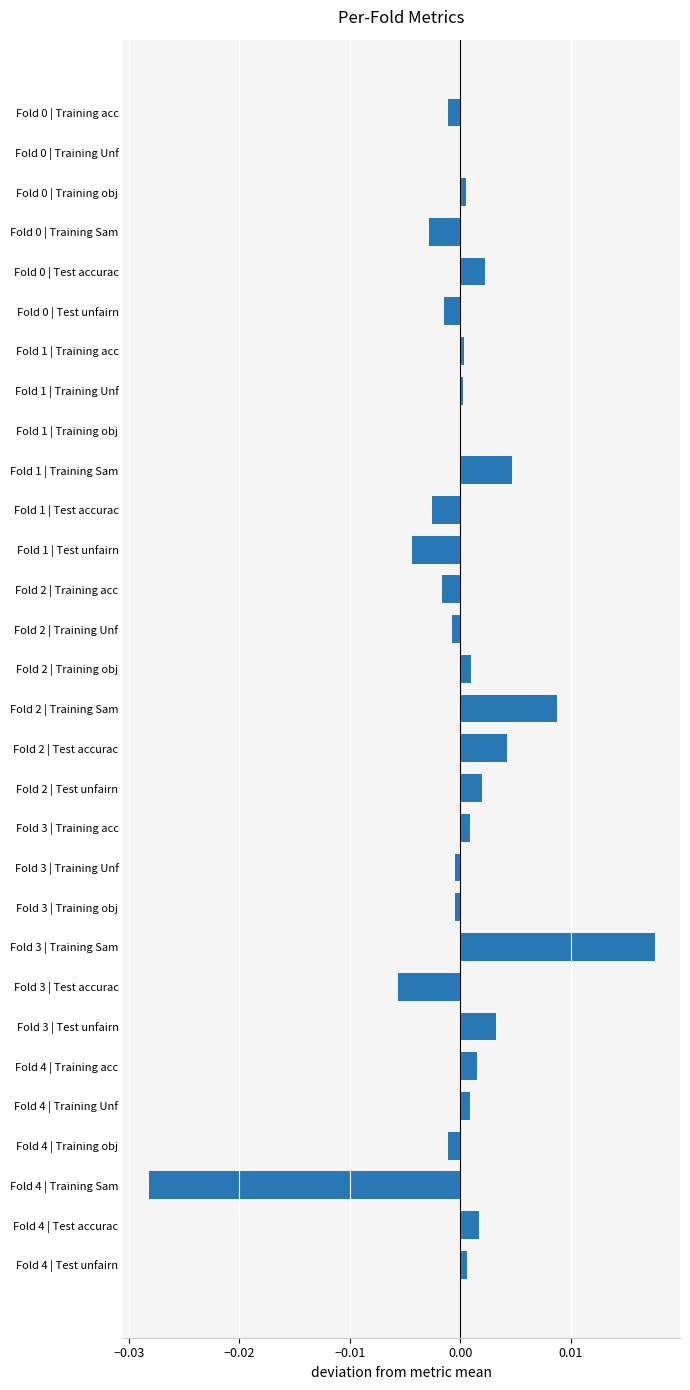

Which label corresponds to the largest value in the chart?

Fold 3 | Training Sam